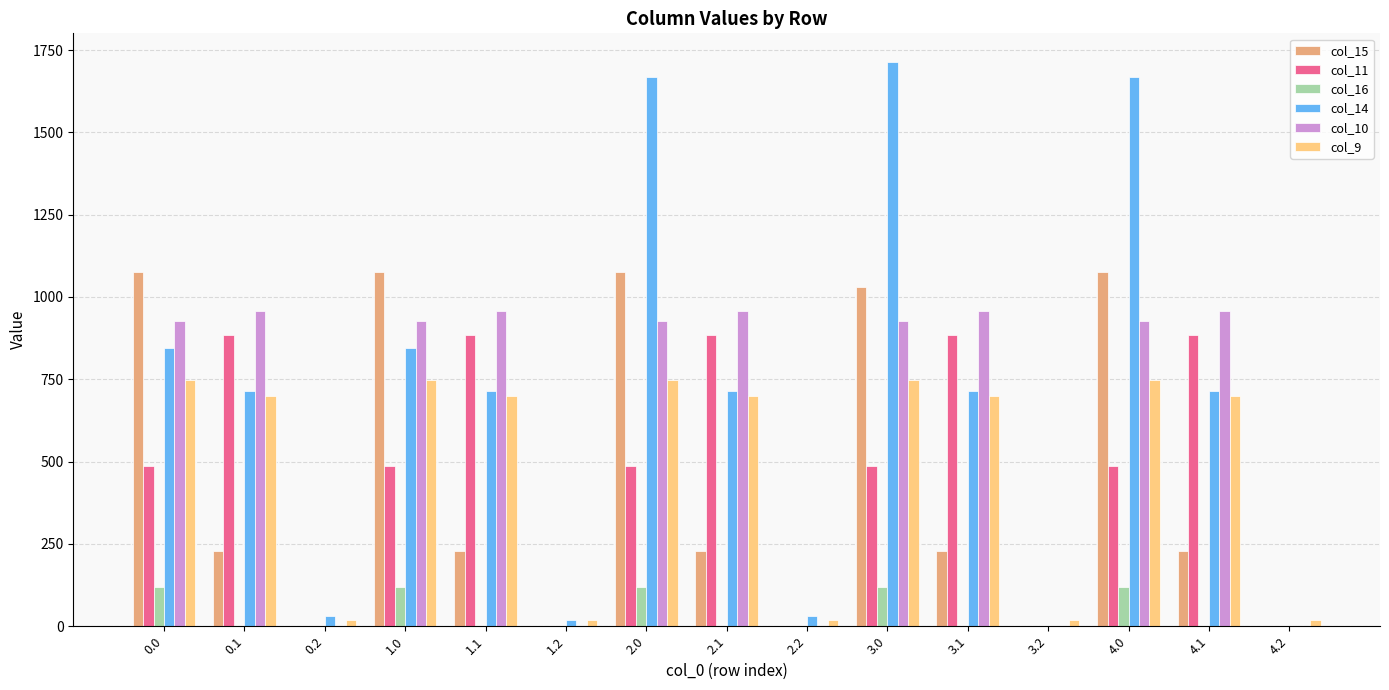

Which series has the widest spread of values?

col_14